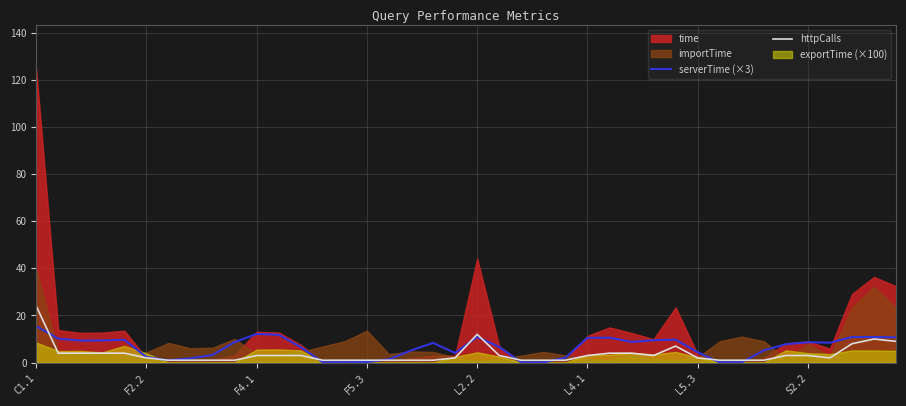

What is the total value across all series at 16?

2.4